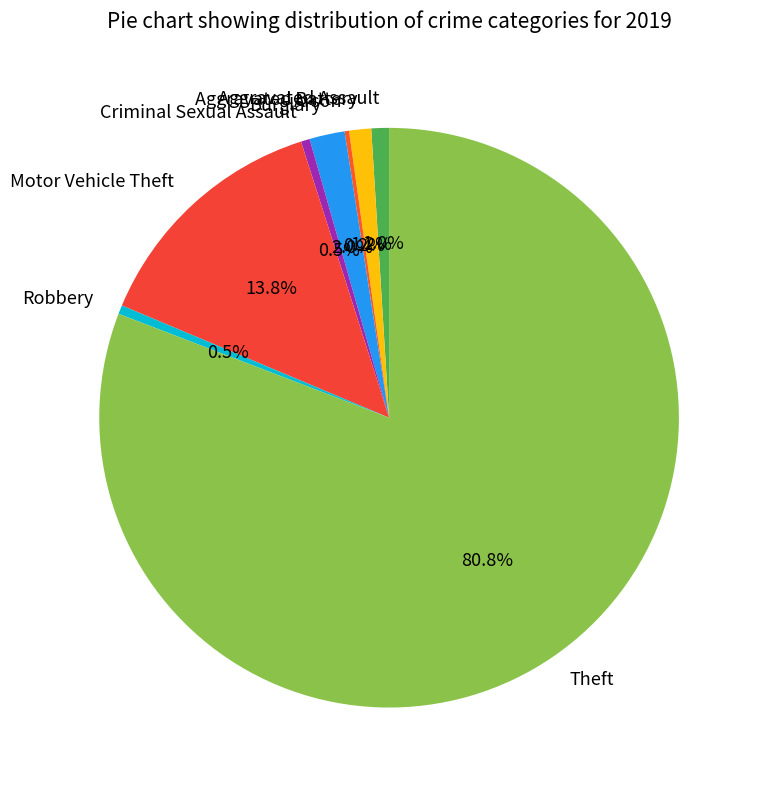

Which category has the biggest portion of the pie?

Theft